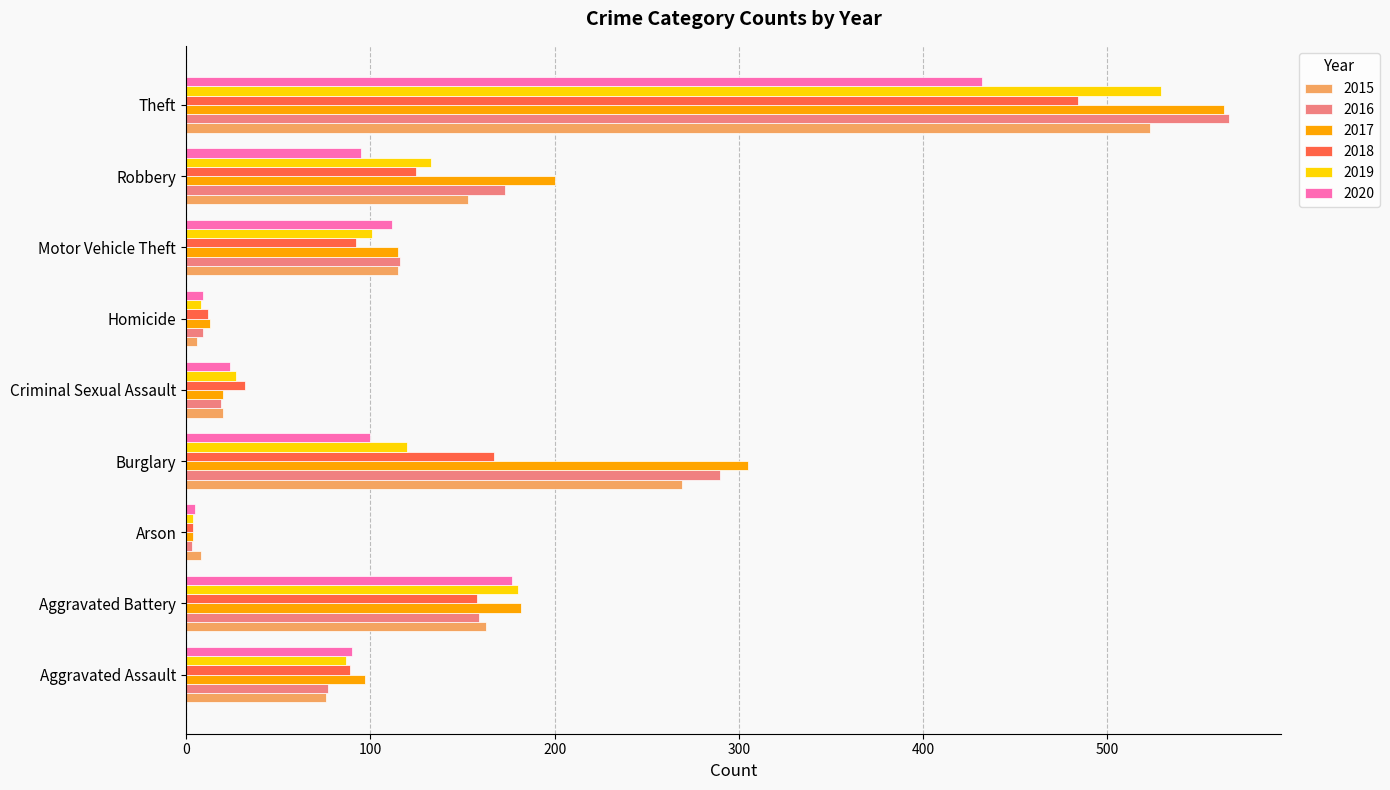

At which category is the sum across all series the highest?

Theft